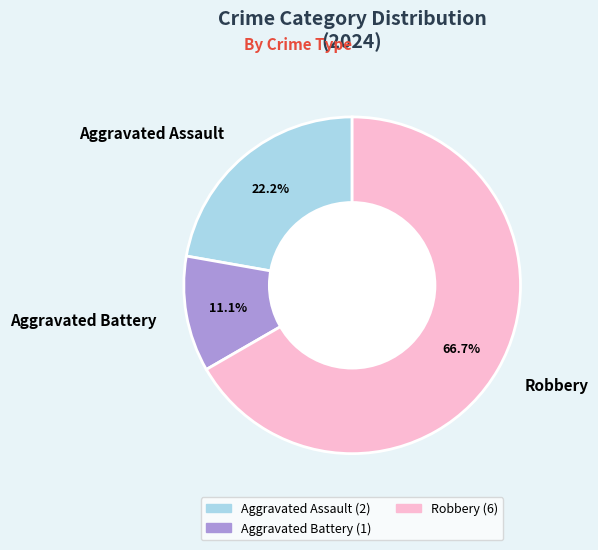

What percentage is the Aggravated Assault slice, to the nearest percent?

22%